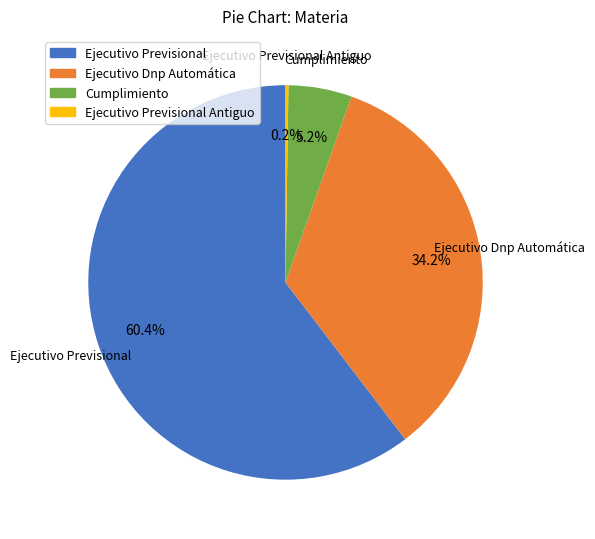

Is there a majority slice in this chart?

Yes